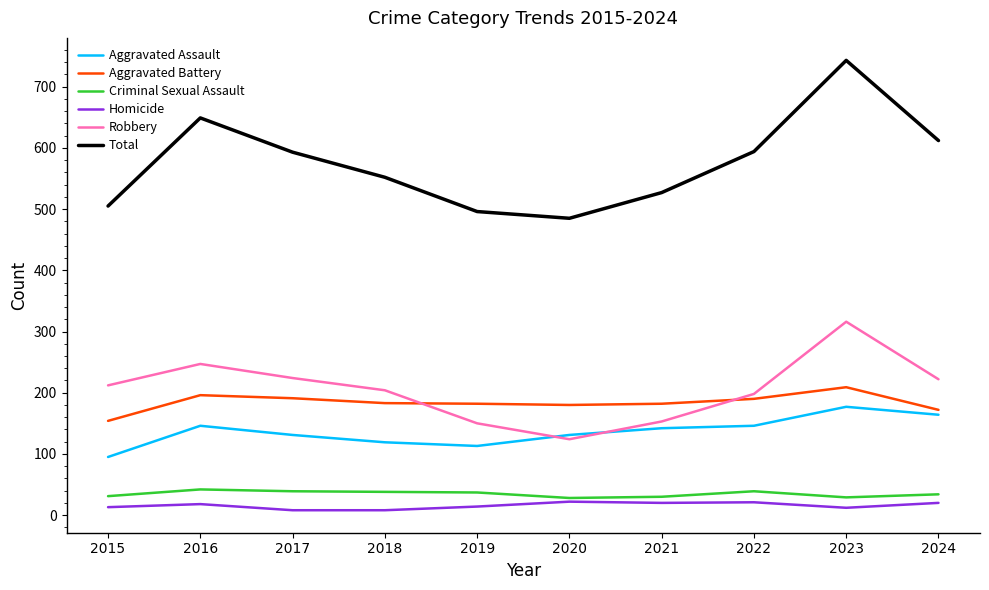

At which category is the sum across all series the highest?

2023